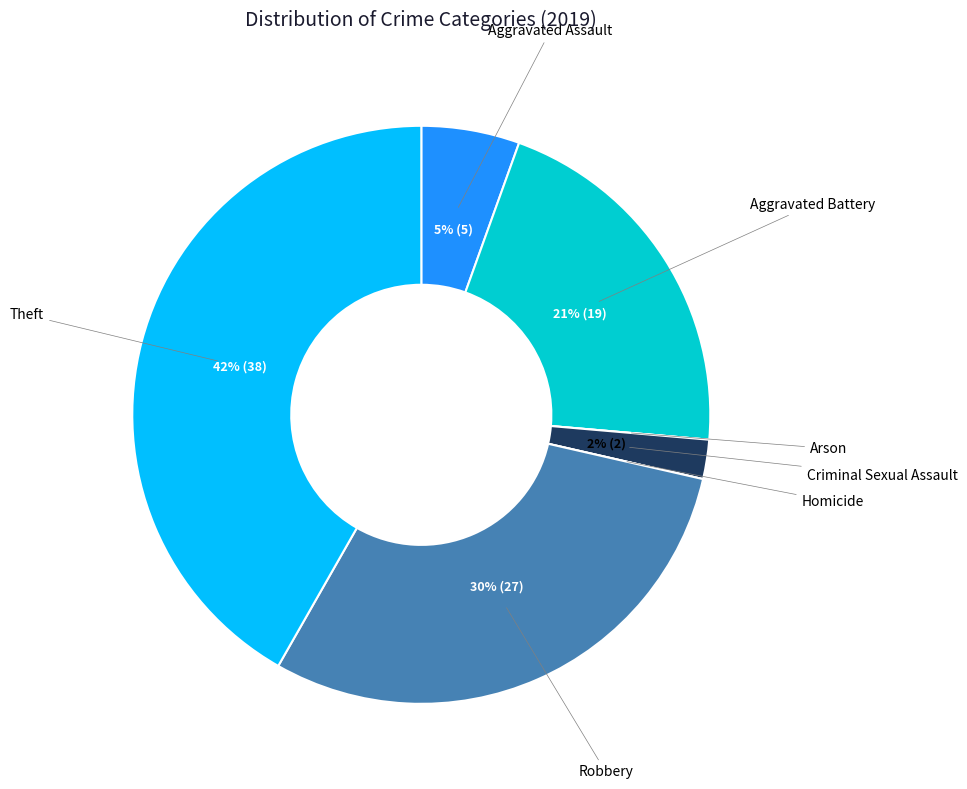

To the nearest percent, what is the difference between the largest and smallest slice percentages?

42%